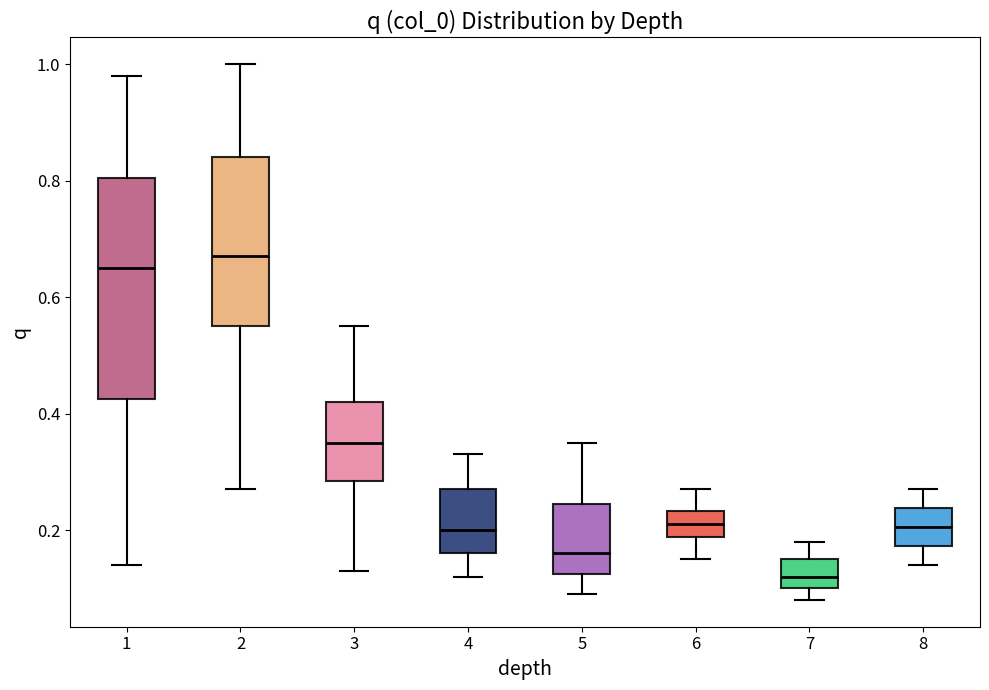

Comparing the boxes themselves (not the whiskers), which one is the tallest?

1